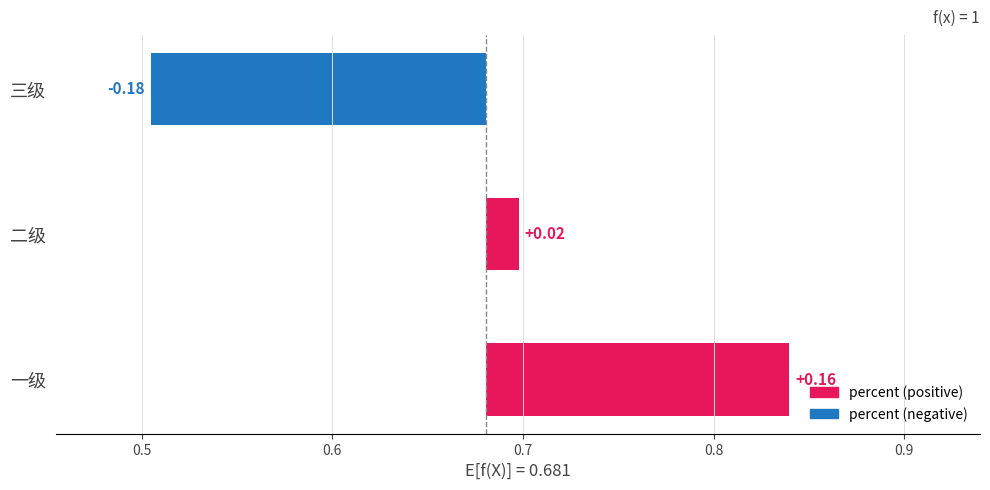

What is the approximate value at 三级?

-0.2